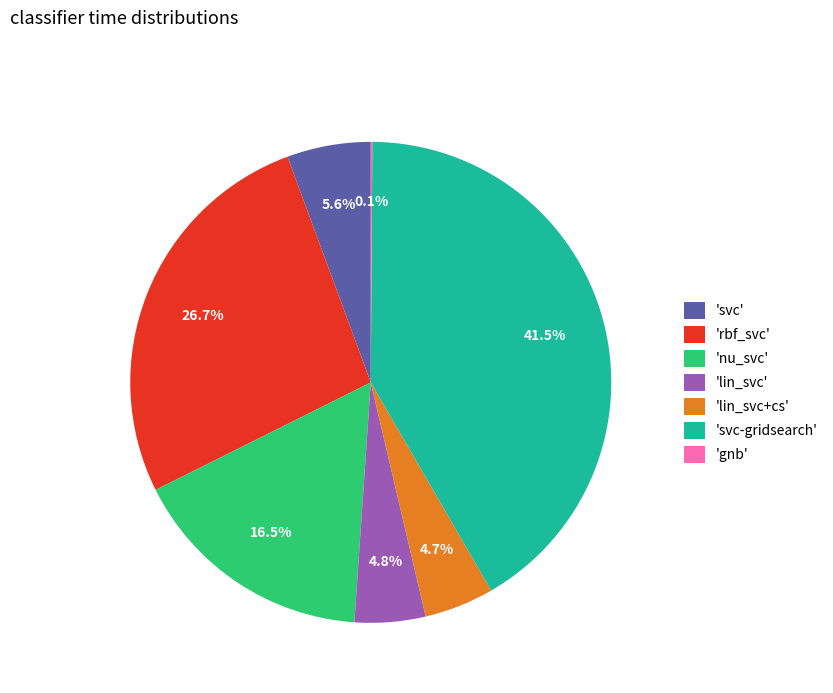

Which has a higher value, 'nu_svc' or 'lin_svc+cs'?

'nu_svc'